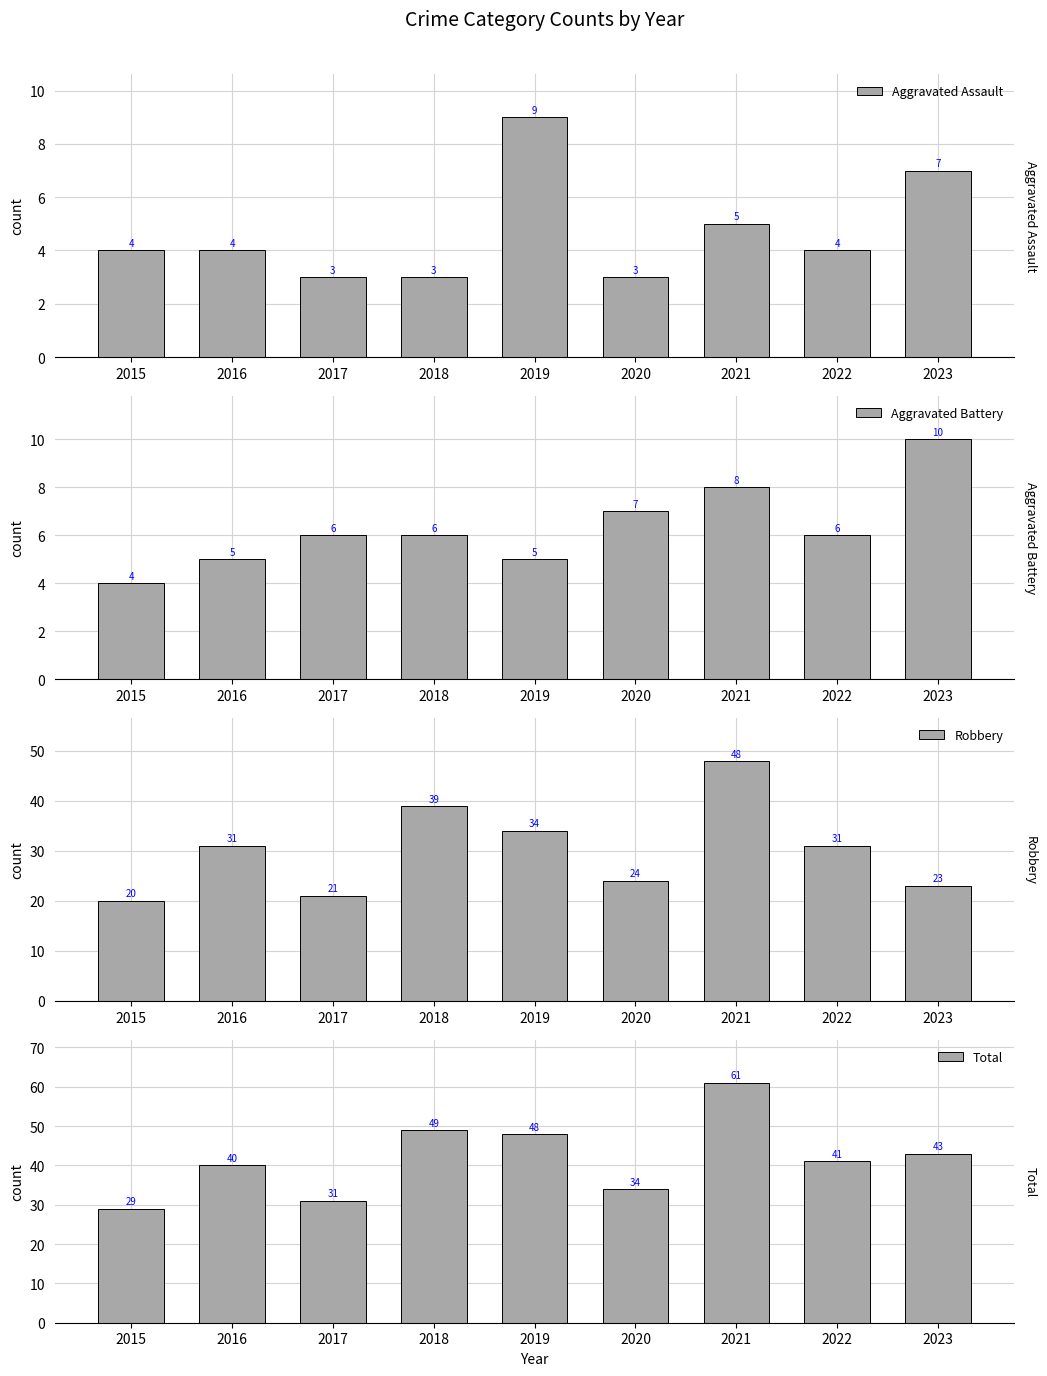

How many groups of bars are there?

9